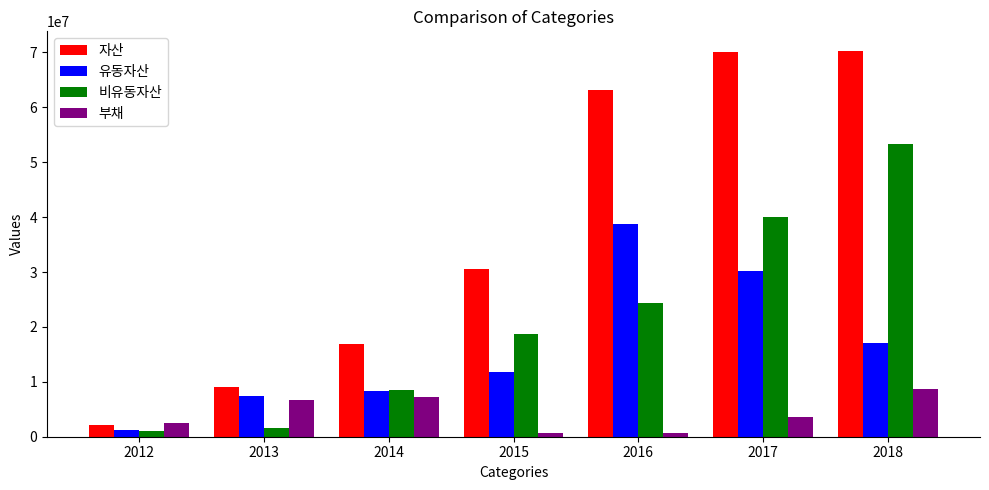

What is the difference between the second highest and second lowest values in the 부채 series?

6543654